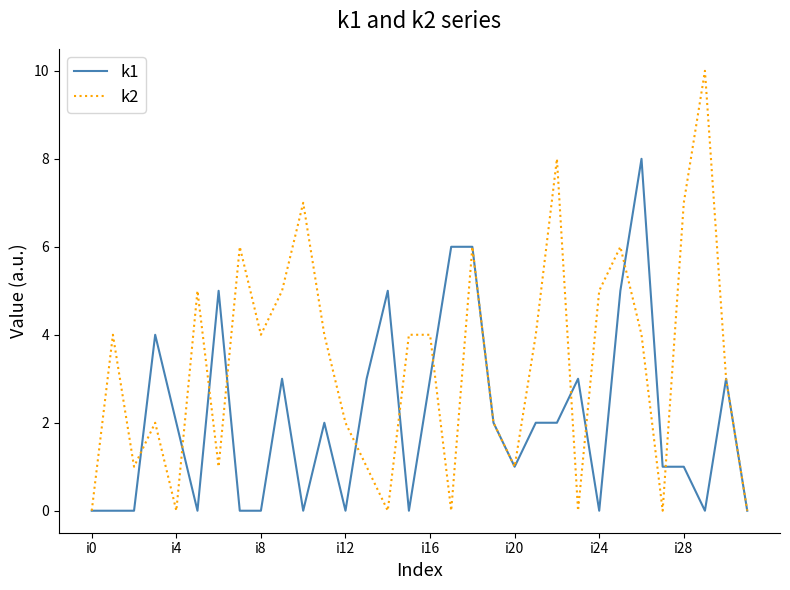

List the series in order of their overall mean, highest first.

k2, k1